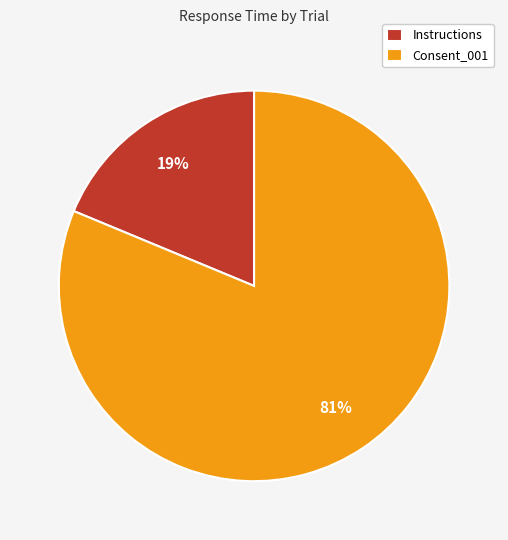

What is the majority slice?

Consent_001